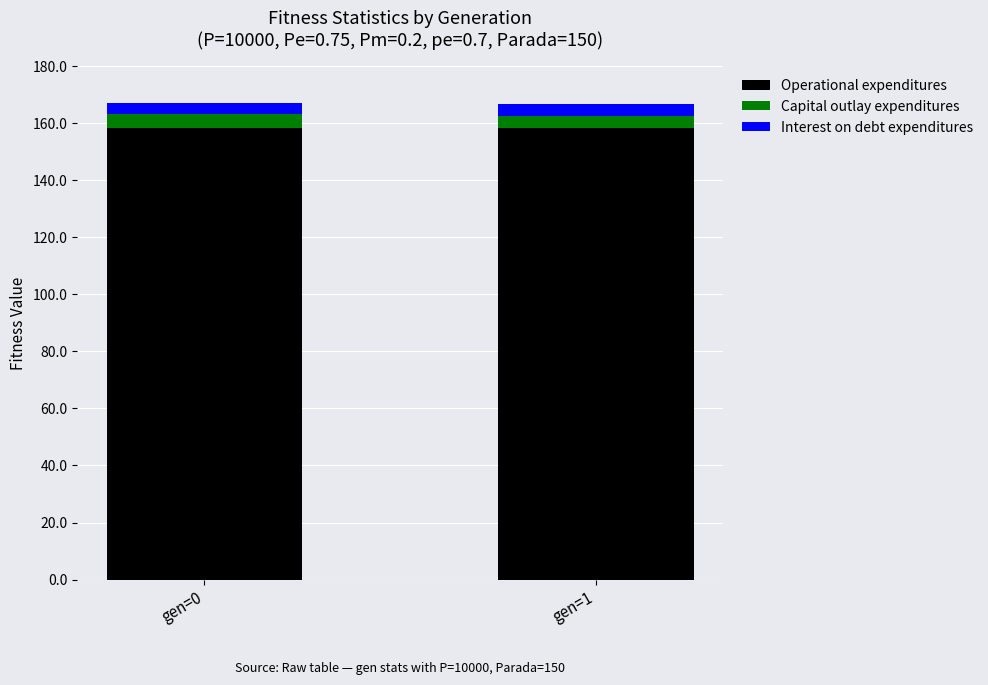

The value of Operational expenditures at gen=0 is 44.6. True or false?

False